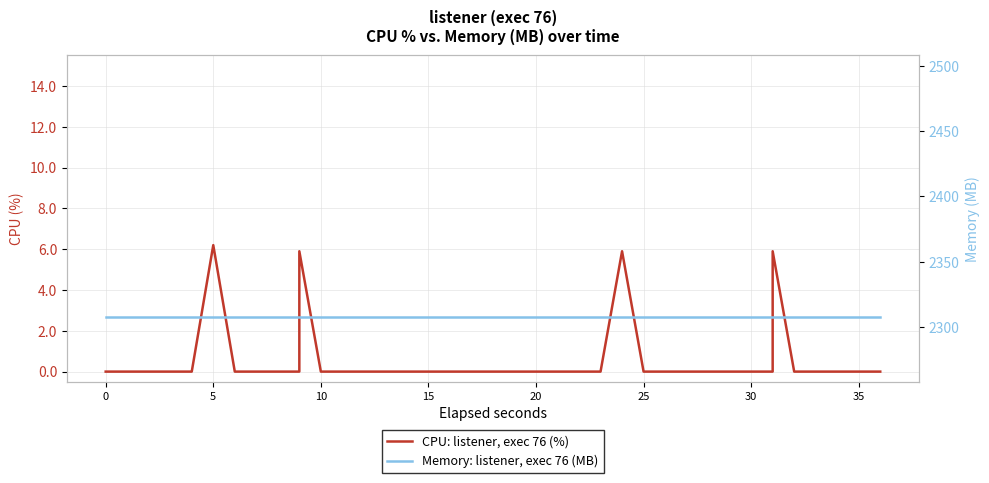

True or false: CPU: listener, exec 76 (%) has a value of 2.2 at 26.

False